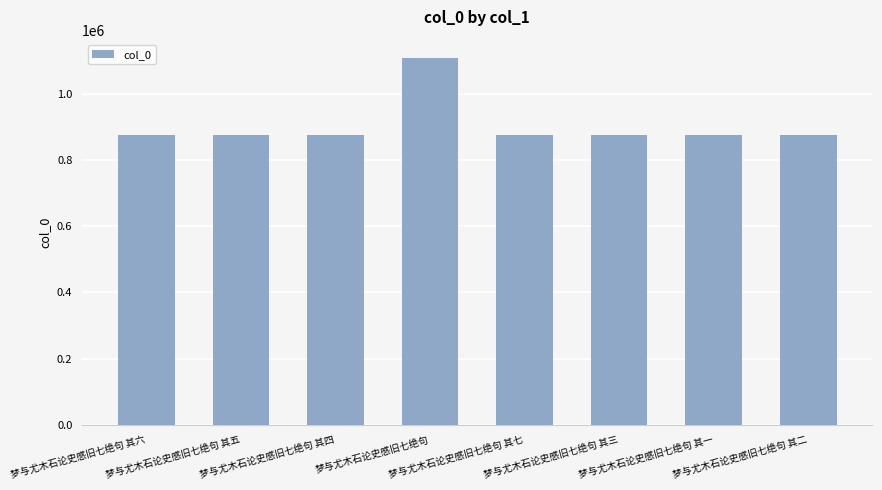

What is the difference between the maximum and minimum values?

233154